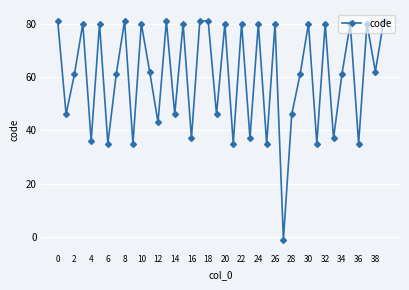

What is the value of the 2nd point from the left?

46